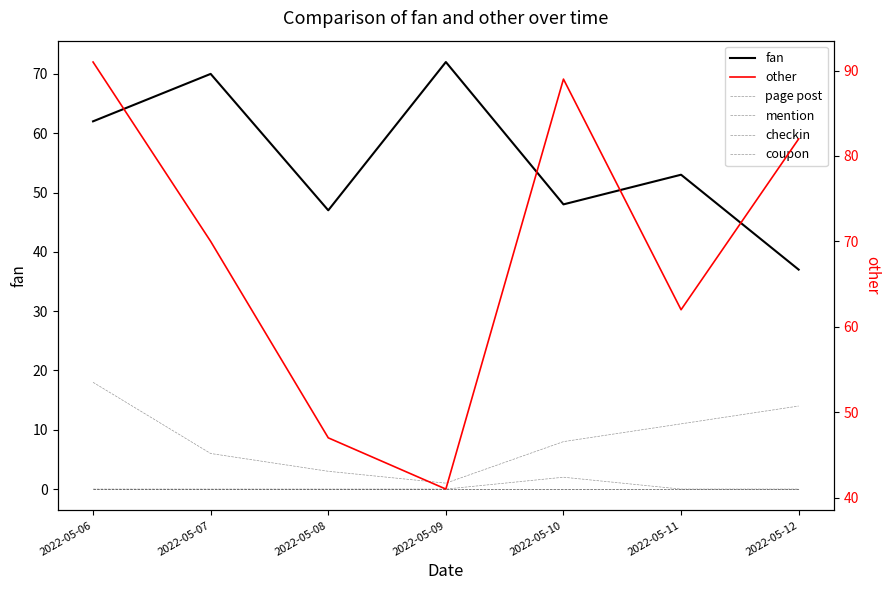

Where is coupon nearest to the value 0?

2022-05-06